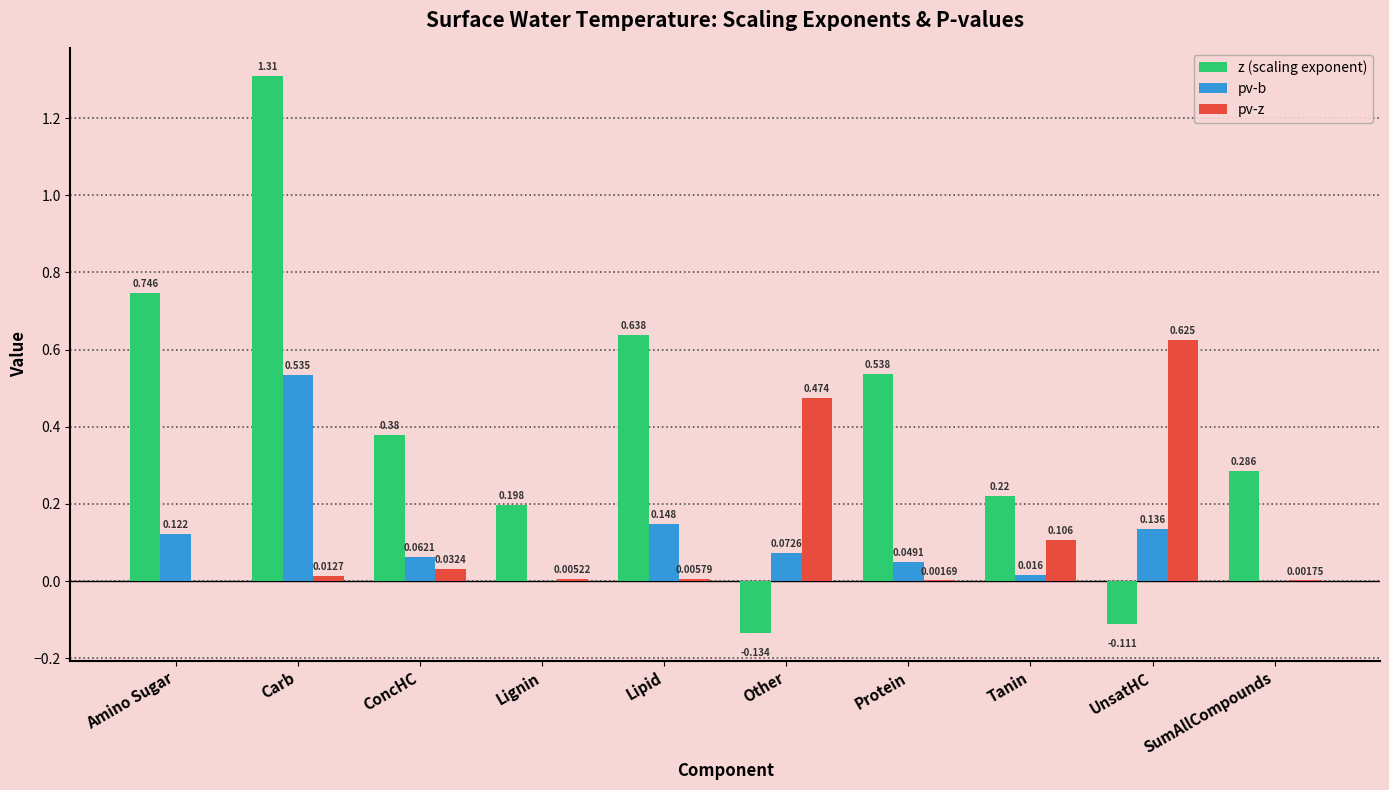

Which category has the highest value across all series?

Carb